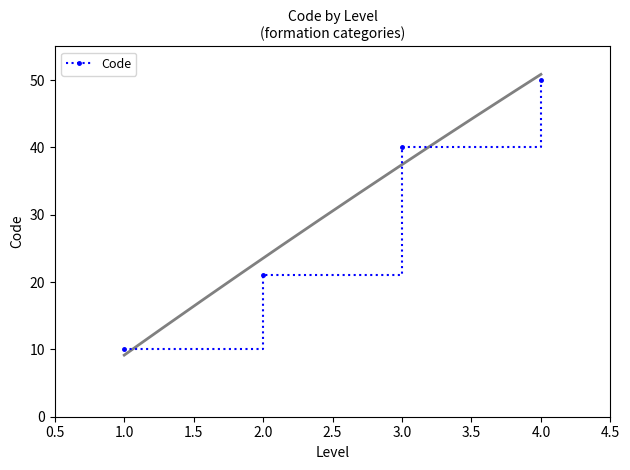

True or false: the data has more than 2 interior local peaks.

False